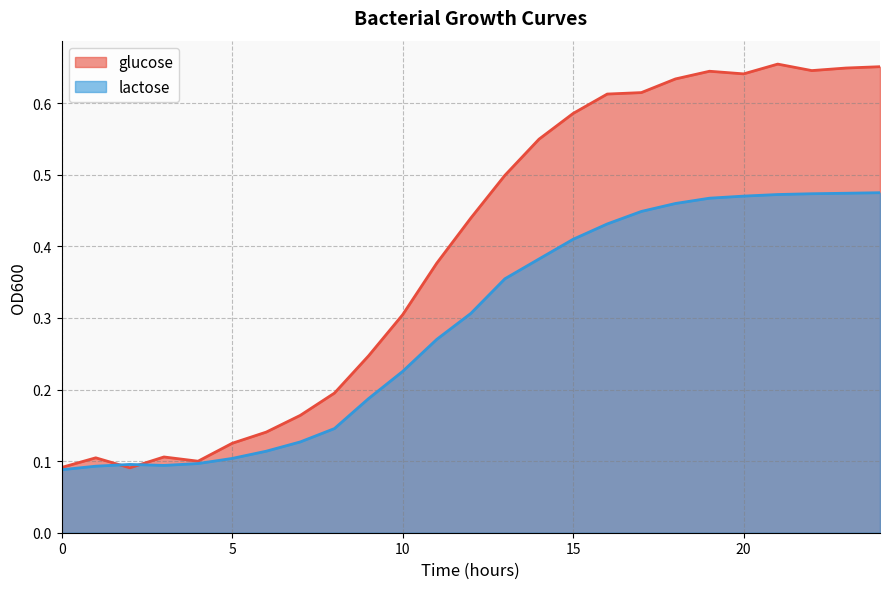

At 9, list the series in order from smallest to largest.

lactose, glucose